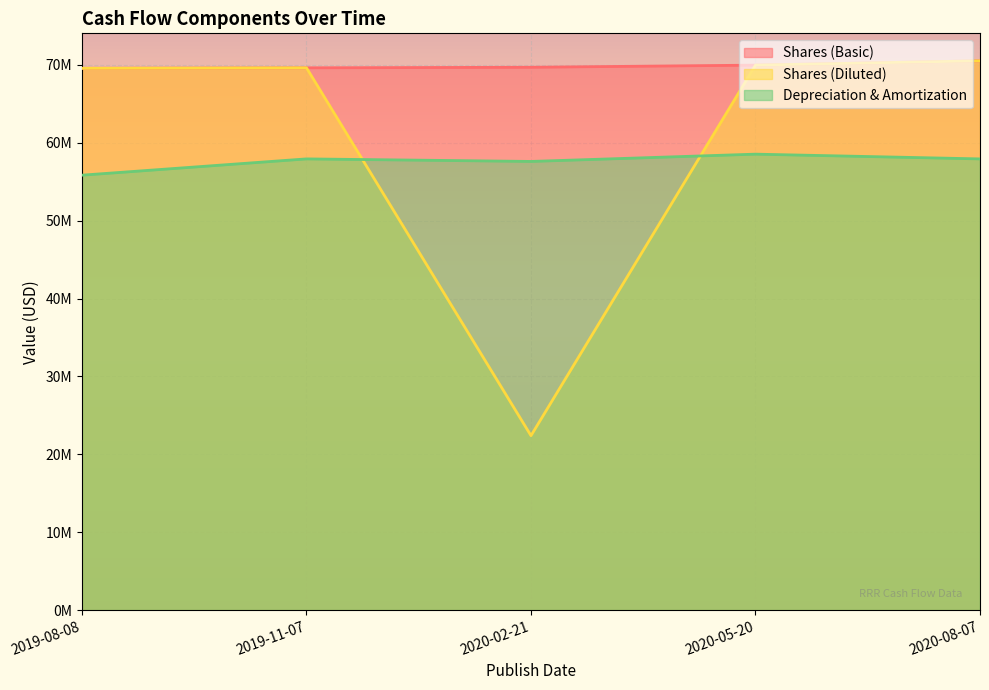

Reading left to right, what are all the values shown in this chart?

Shares (Basic): 2019-08-08=69556000	2019-11-07=69618000	2020-02-21=69689000	2020-05-20=69962000	2020-08-07=70518000
Shares (Diluted): 2019-08-08=69556000	2019-11-07=69618000	2020-02-21=22393000	2020-05-20=69962000	2020-08-07=70518000
Depreciation & Amortization: 2019-08-08=55835000	2019-11-07=57925000	2020-02-21=57598000	2020-05-20=58534000	2020-08-07=57924000